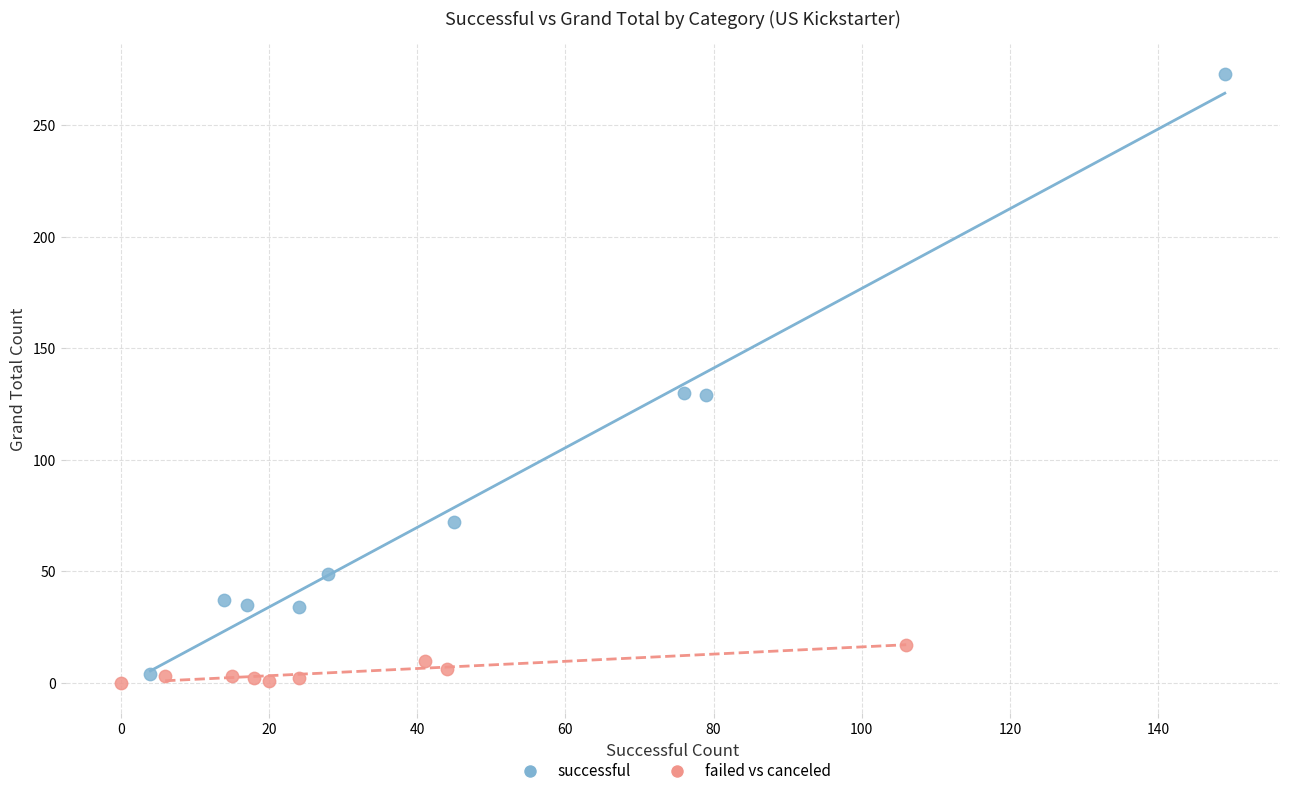

Which series contains the highest Y value?

successful